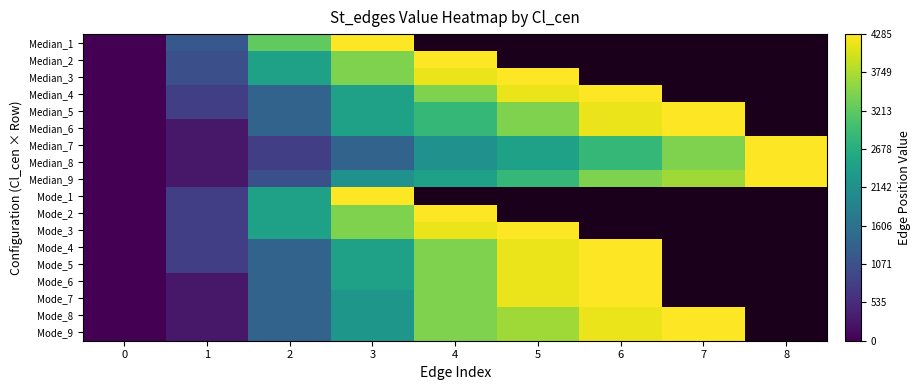

Rank the series at 6 from highest to lowest value.

Median_1, Median_2, Median_3, Median_4, Median_5, Median_6, Median_9, Mode_1, Mode_2, Mode_3, Mode_4, Mode_5, Mode_6, Mode_7, Mode_8, Mode_9, Median_7, Median_8